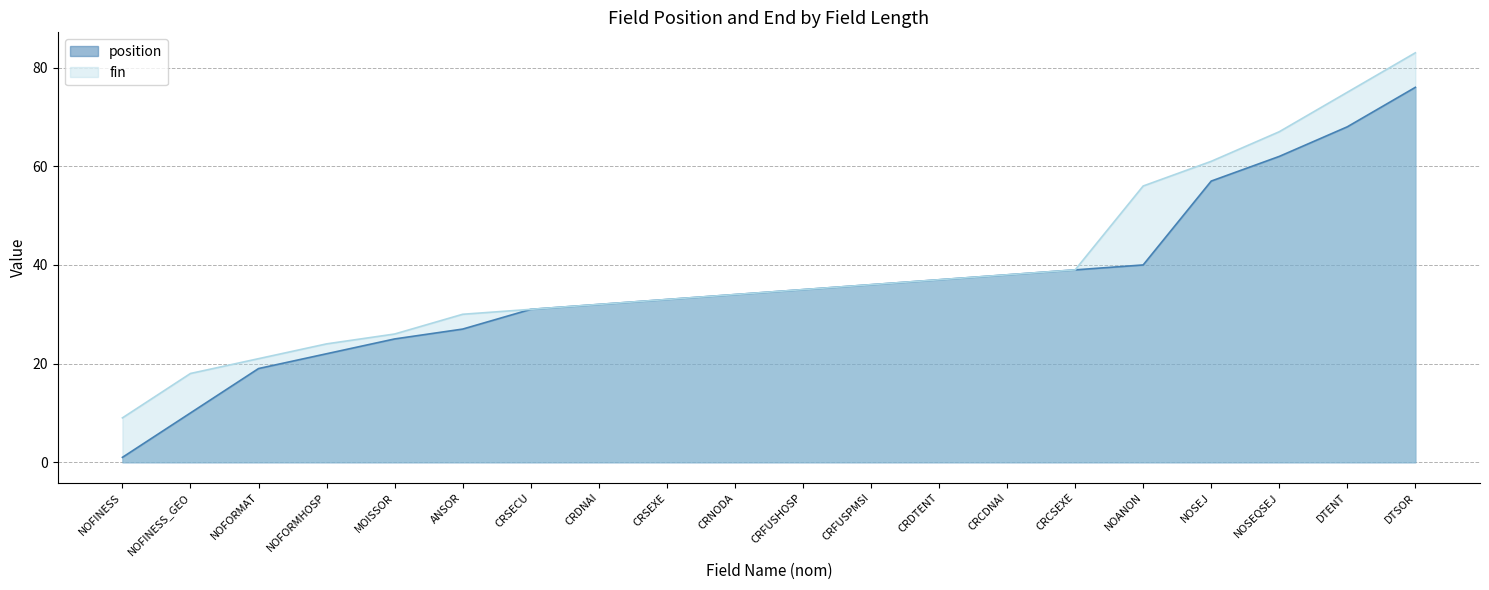

True or false: fin and position cross at least once.

False